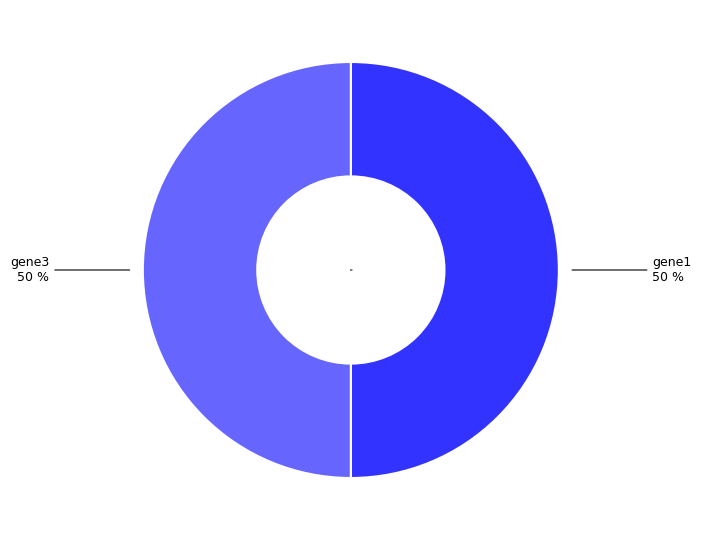

Approximately how many times larger is the value at gene1 compared to gene3?

1.0